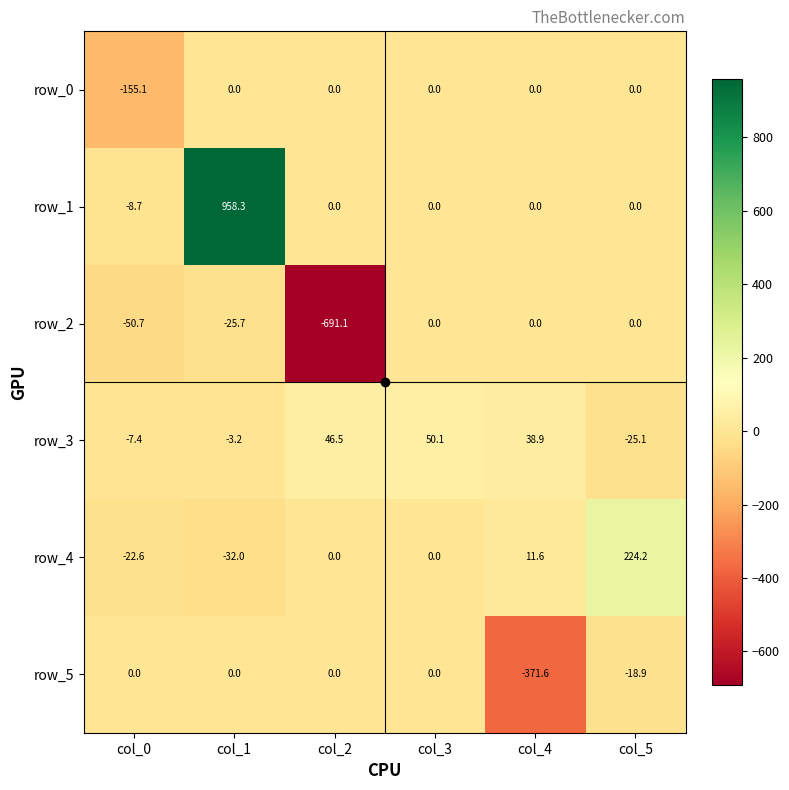

At col_0, list the series in order from largest to smallest.

row_5, row_3, row_1, row_4, row_2, row_0